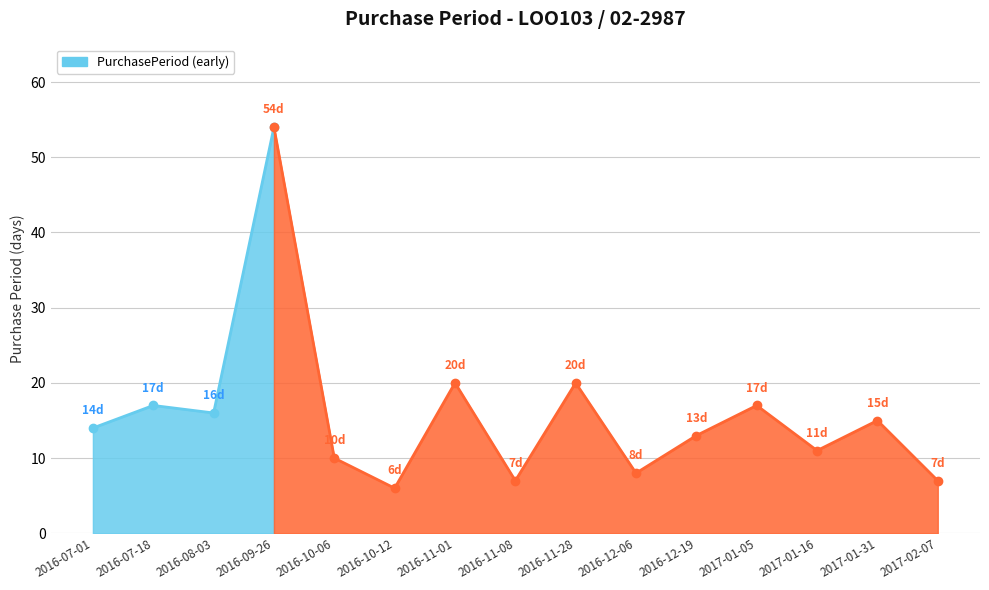

Count the number of values greater than 14.

7